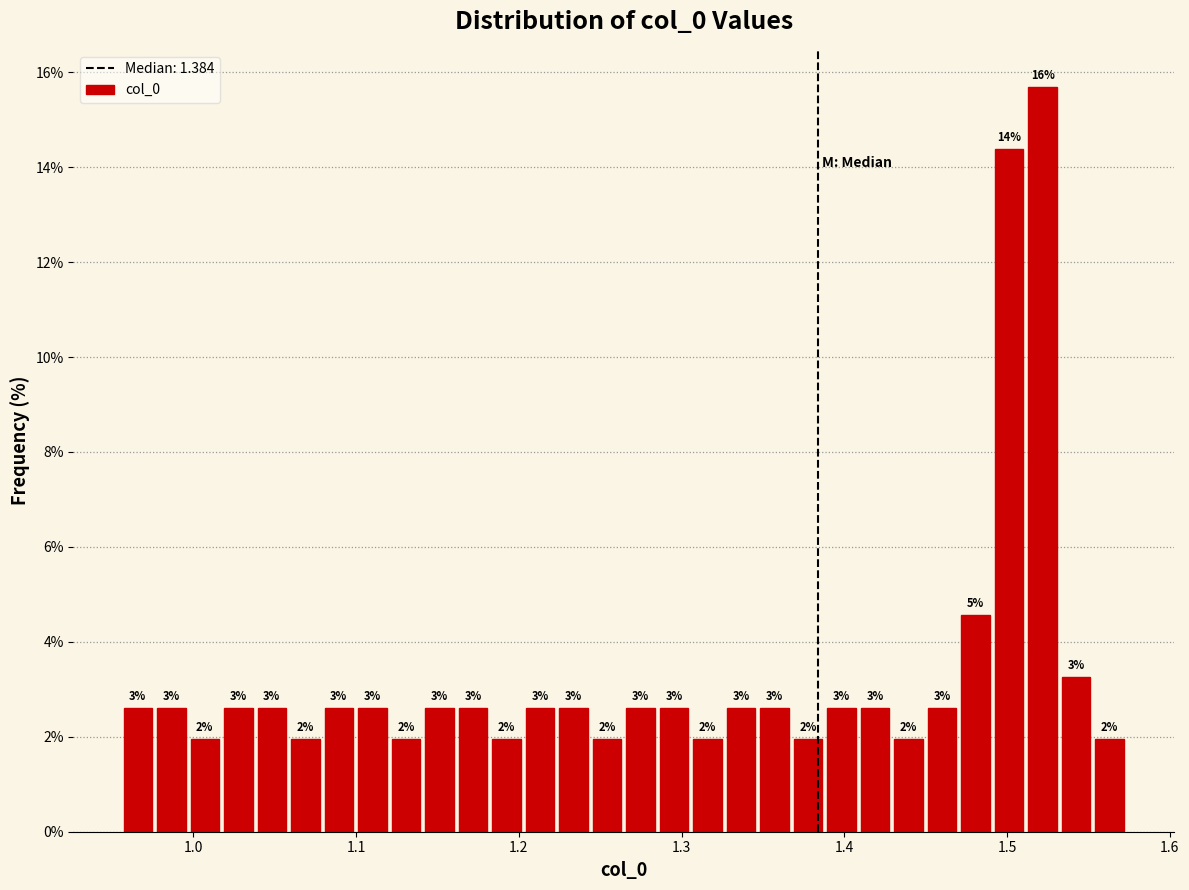

Read against the x-axis, roughly where is the centre of the tallest bar?

1.52